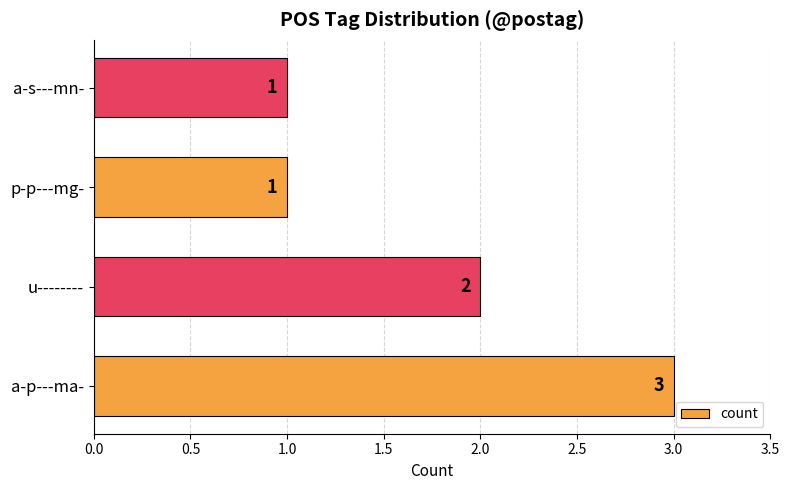

What is the difference between the second highest and minimum values?

1